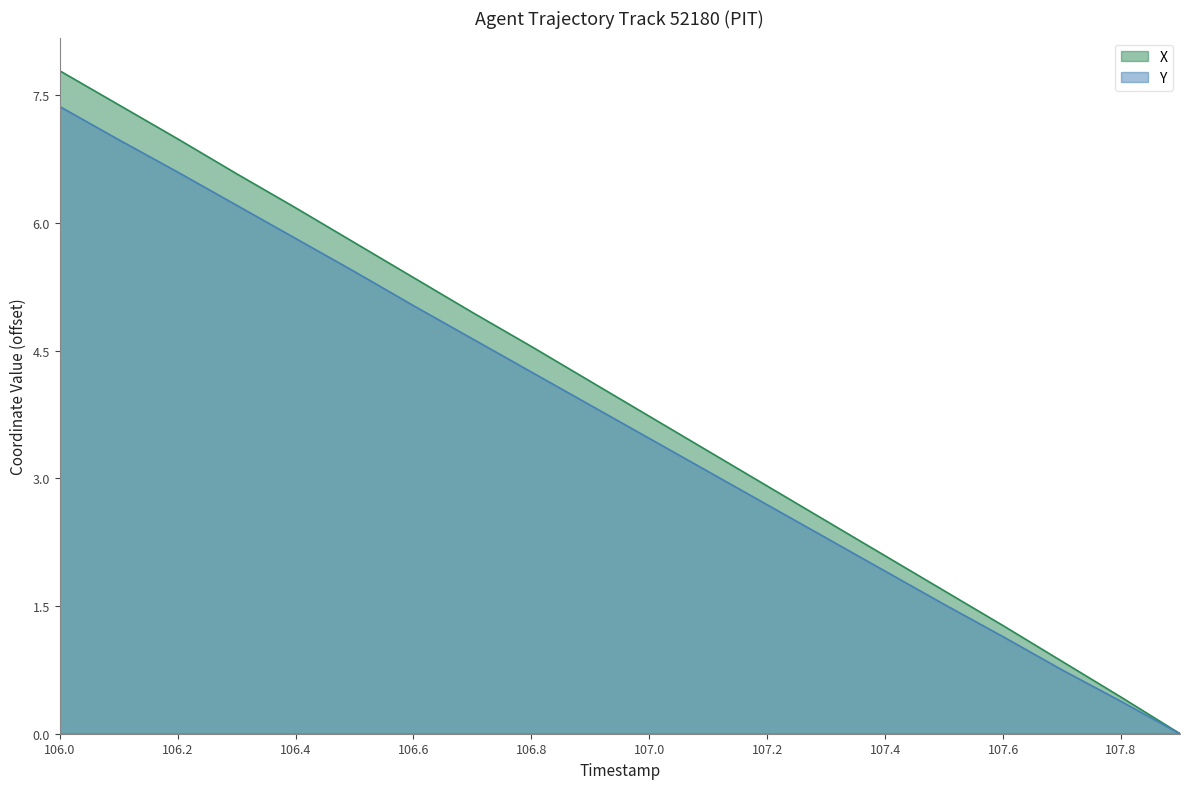

Read the Y value at 107.2.

2.7